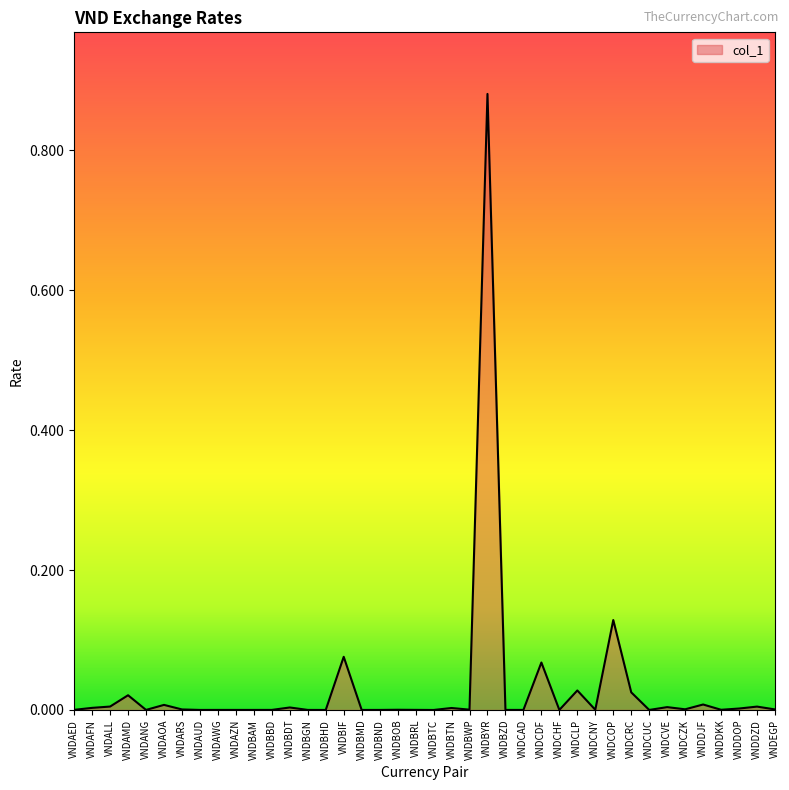

What position from the left is VNDCRC?

32